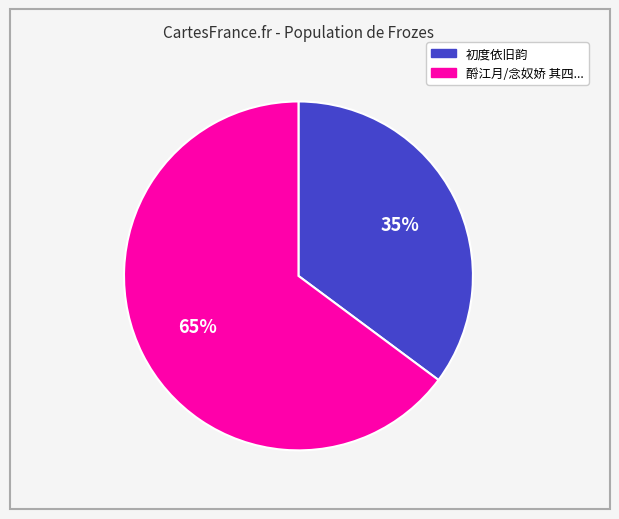

To the nearest percent, what is the difference between the largest and smallest slice percentages?

30%